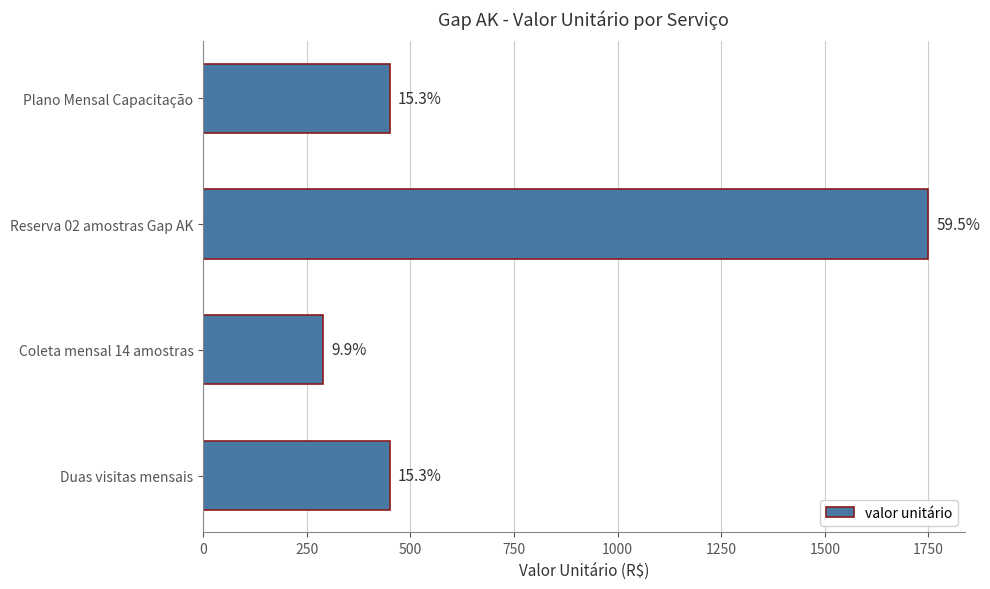

What is the maximum value shown in the chart?

1750